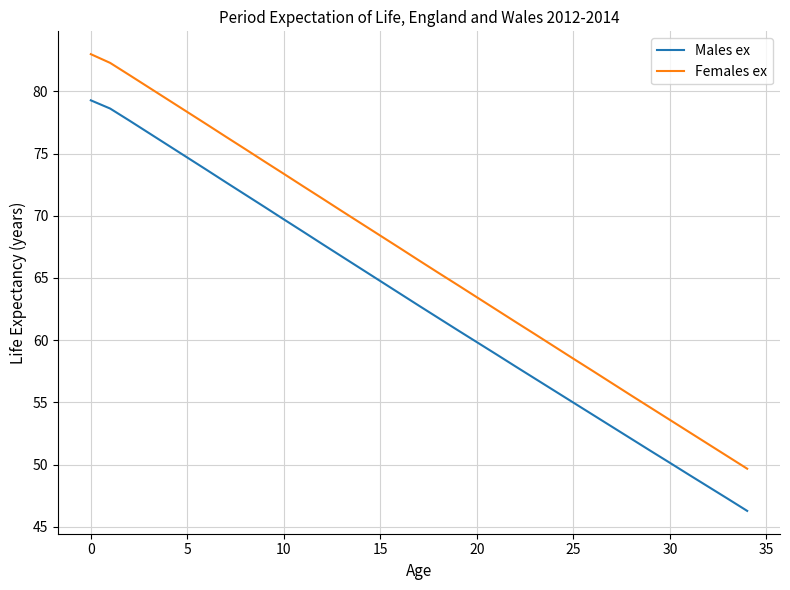

List the series in order of their peak value, lowest first.

Males ex, Females ex